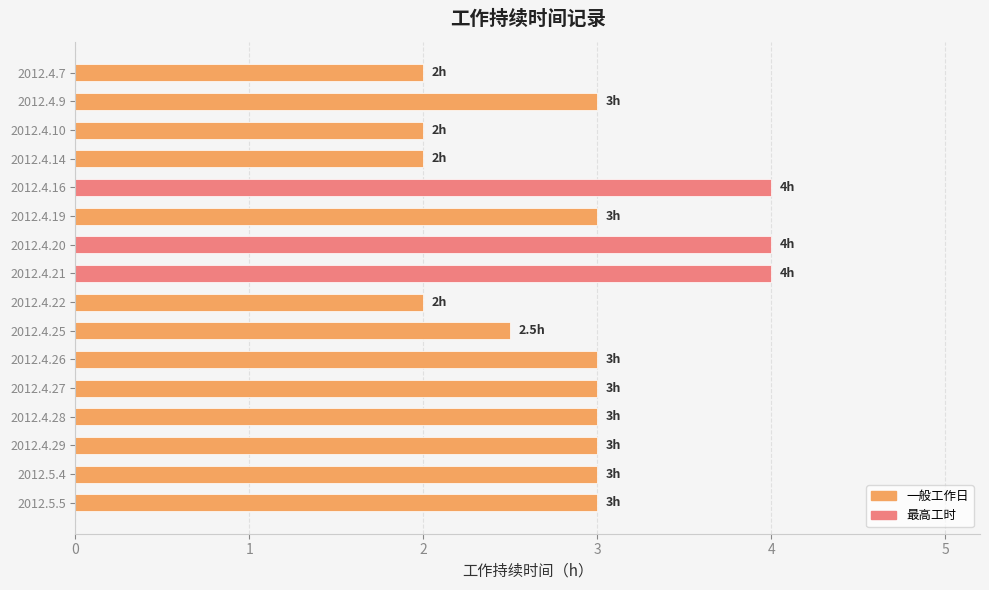

Is it true that the value at 2012.4.26 is 4.1?

False